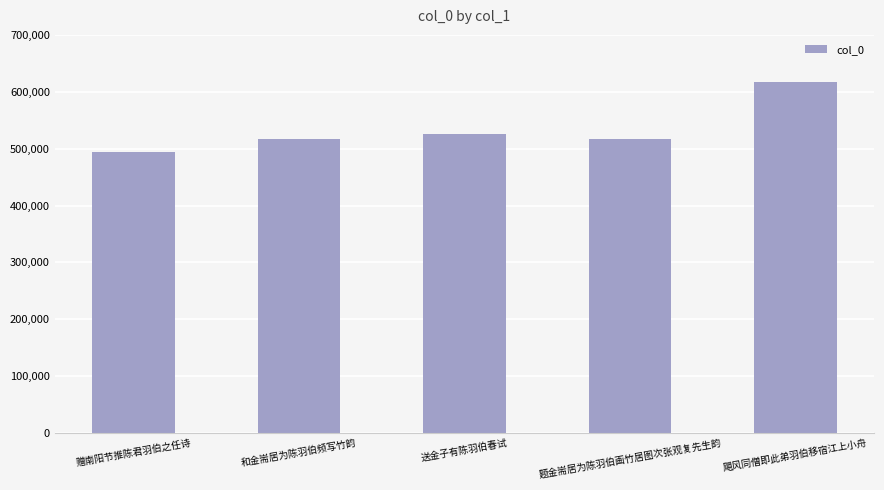

What is the sum of the values at 和金耑居为陈羽伯频写竹韵 and 送金子有陈羽伯春试?

1043581